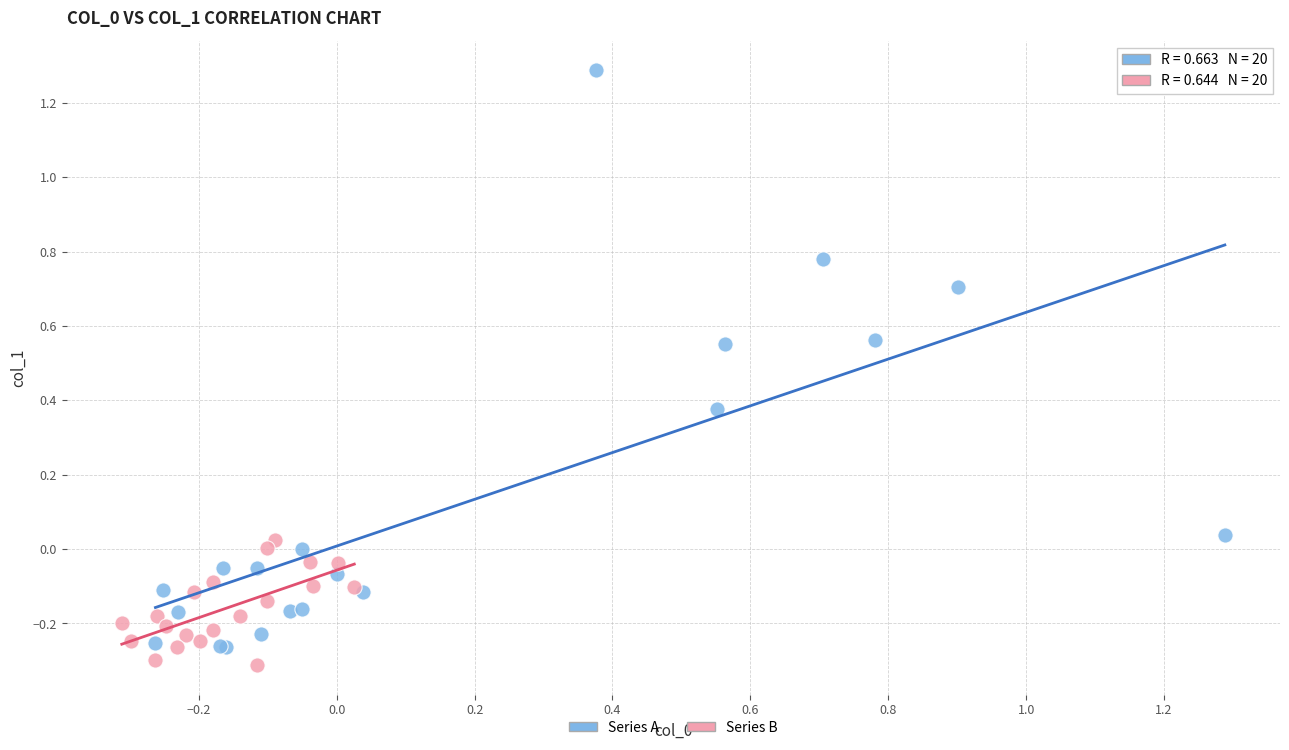

Which series has the largest Y range (max minus min)?

Series A